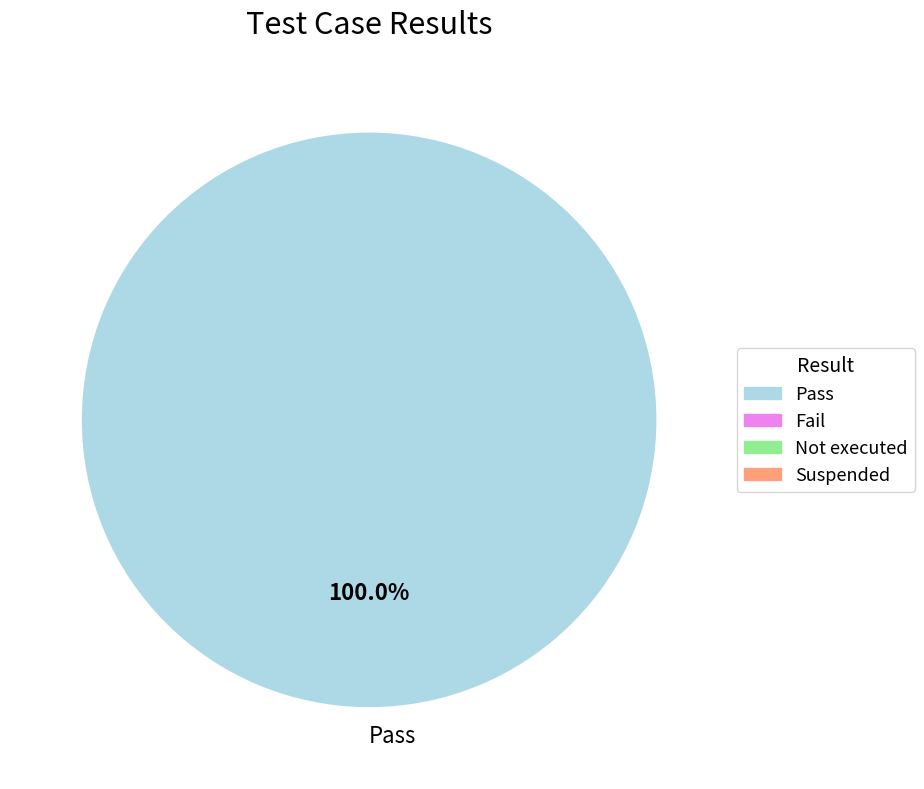

How many segments does this pie chart have?

1